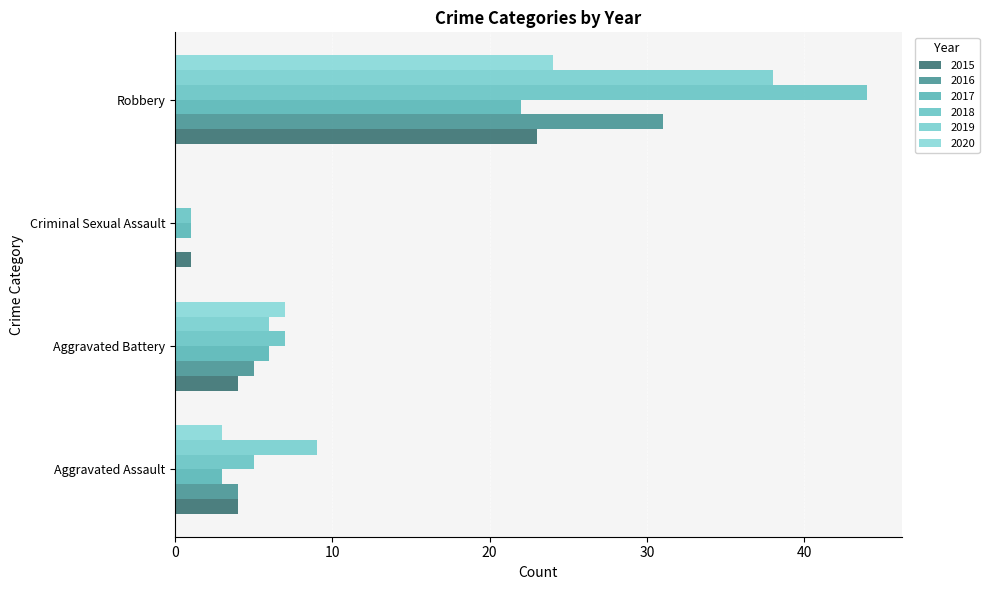

What is the highest value of the 2017 series?

22